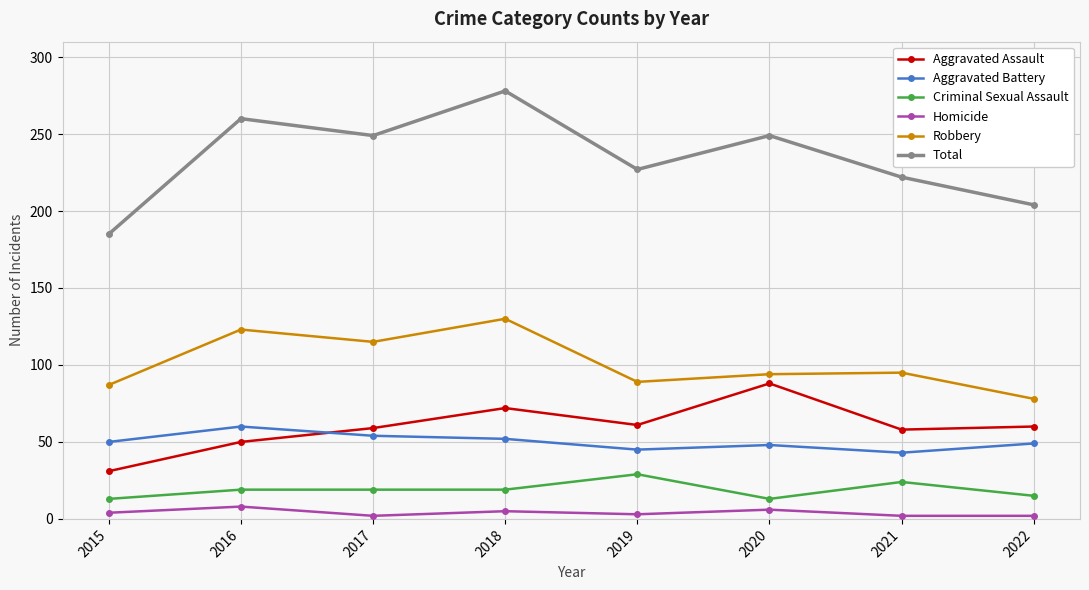

What value does the Criminal Sexual Assault series have at 2018?

19